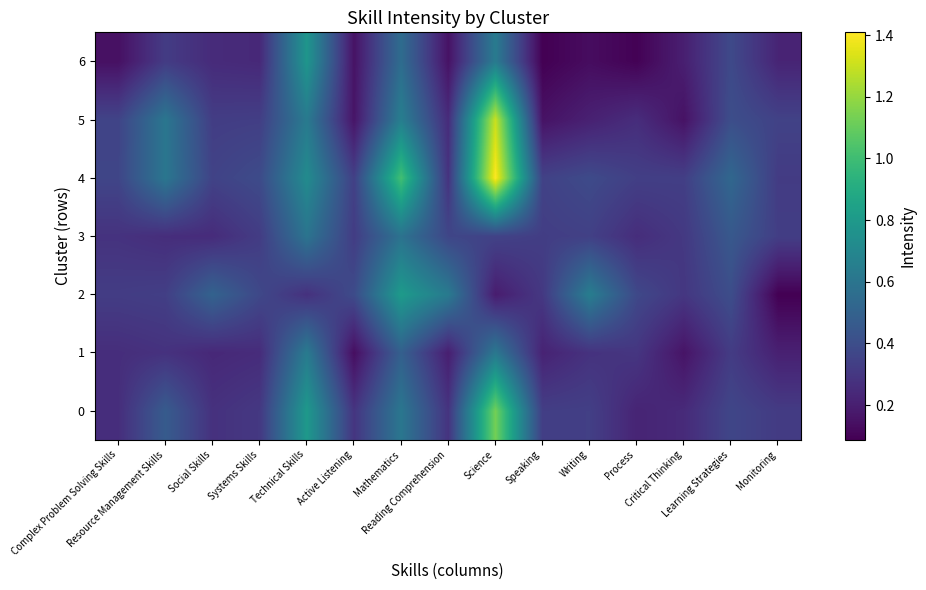

At how many categories does at least one series exceed 1?

2